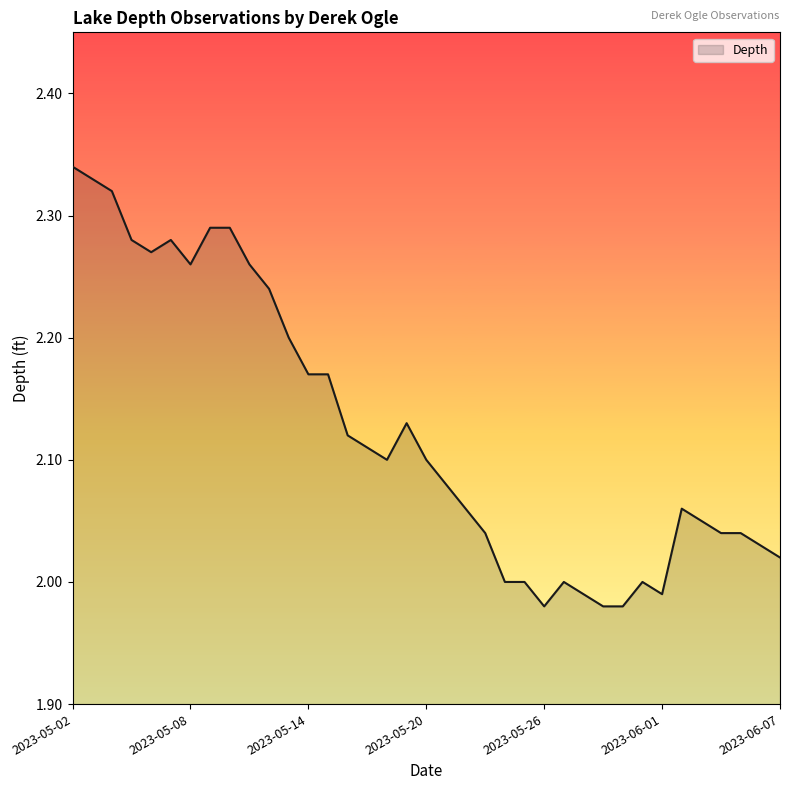

What is the difference between the maximum and minimum values?

0.4